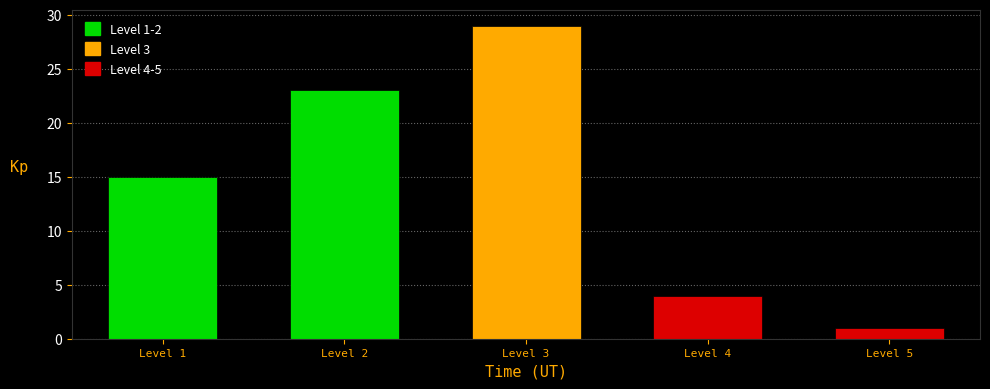

Over which range of the x-axis is the bar tallest?

2.5 to 3.5